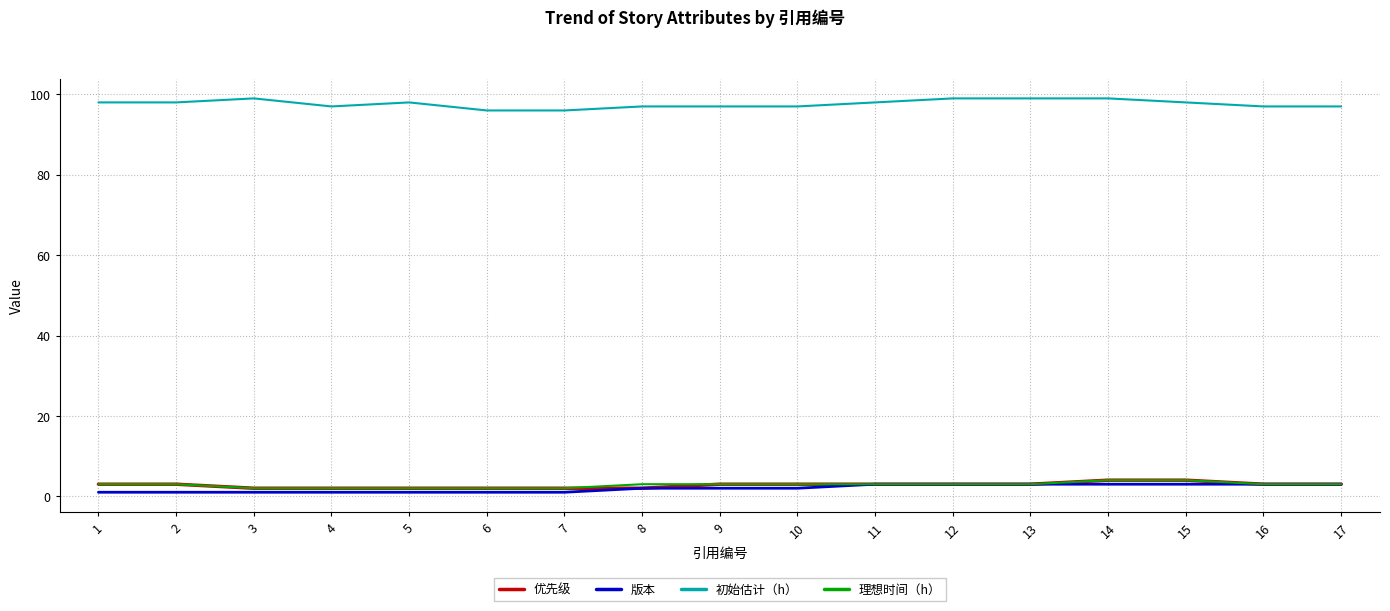

What is the minimum value for 初始估计（h）?

96